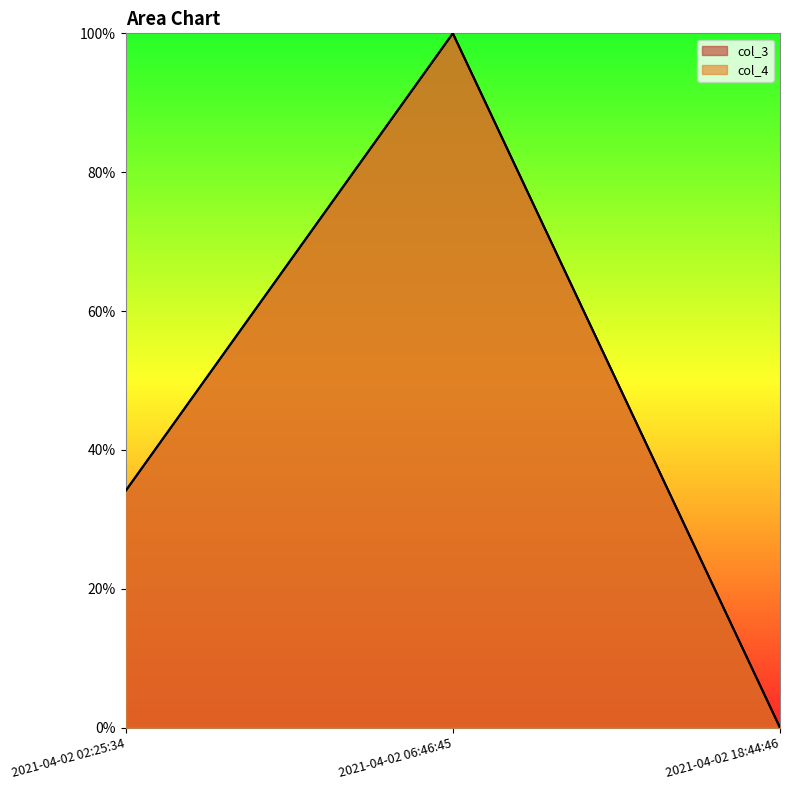

Which category has the lowest value across all series?

2021-04-02 18:44:46